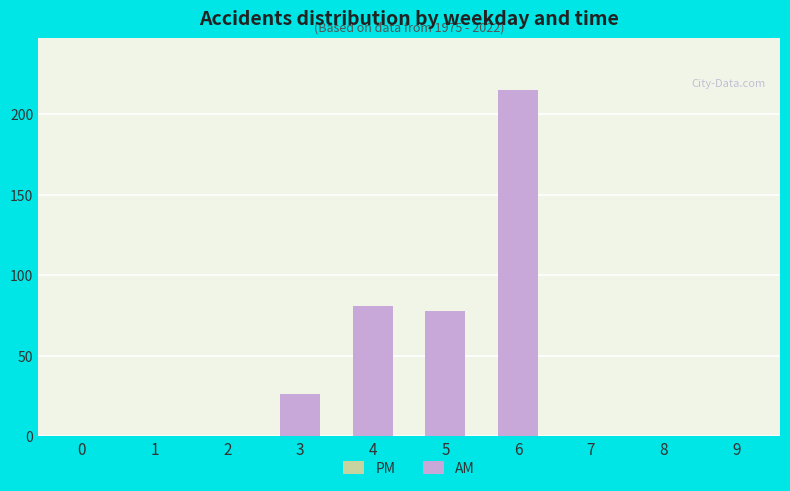

What is the ratio of the value at 5 to the value at 3?

3.0